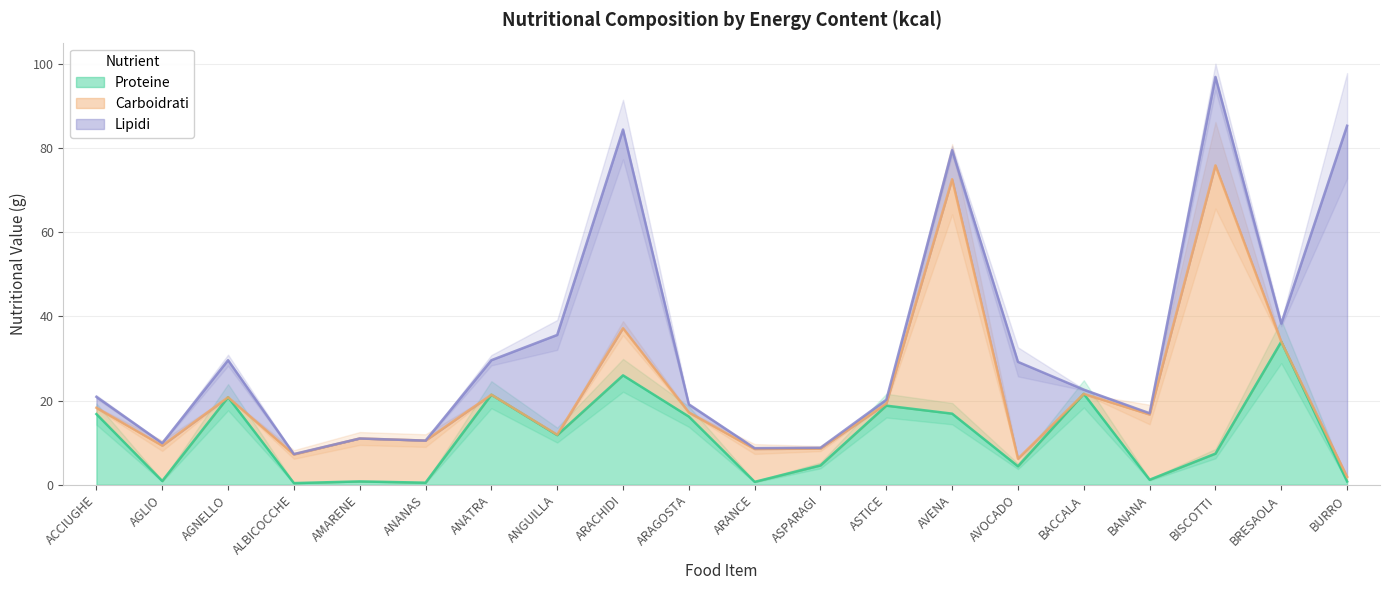

Reading right to left, what are all the values shown in this chart?

Proteine: BURRO=0.8	BRESAOLA=34.0	BISCOTTI=7.4	BANANA=1.2	BACCALA=21.6	AVOCADO=4.4	AVENA=16.9	ASTICE=18.8	ASPARAGI=4.6	ARANCE=0.7	ARAGOSTA=16.2	ARACHIDI=26.0	ANGUILLA=11.8	ANATRA=21.4	ANANAS=0.5	AMARENE=0.8	ALBICOCCHE=0.4	AGNELLO=20.8	AGLIO=0.9	ACCIUGHE=16.8
Carboidrati: BURRO=1.1	BRESAOLA=0.0	BISCOTTI=68.5	BANANA=15.5	BACCALA=0.0	AVOCADO=1.8	AVENA=55.7	ASTICE=0.5	ASPARAGI=4.0	ARANCE=7.8	ARAGOSTA=1.0	ARACHIDI=11.2	ANGUILLA=0.1	ANATRA=0.0	ANANAS=10.0	AMARENE=10.2	ALBICOCCHE=6.8	AGNELLO=0.0	AGLIO=8.4	ACCIUGHE=1.5
Lipidi: BURRO=83.4	BRESAOLA=4.3	BISCOTTI=21.0	BANANA=0.3	BACCALA=1.0	AVOCADO=23.0	AVENA=6.9	ASTICE=0.9	ASPARAGI=0.2	ARANCE=0.2	ARAGOSTA=1.9	ARACHIDI=47.2	ANGUILLA=23.7	ANATRA=8.2	ANANAS=0.0	AMARENE=0.0	ALBICOCCHE=0.1	AGNELLO=8.8	AGLIO=0.6	ACCIUGHE=2.6